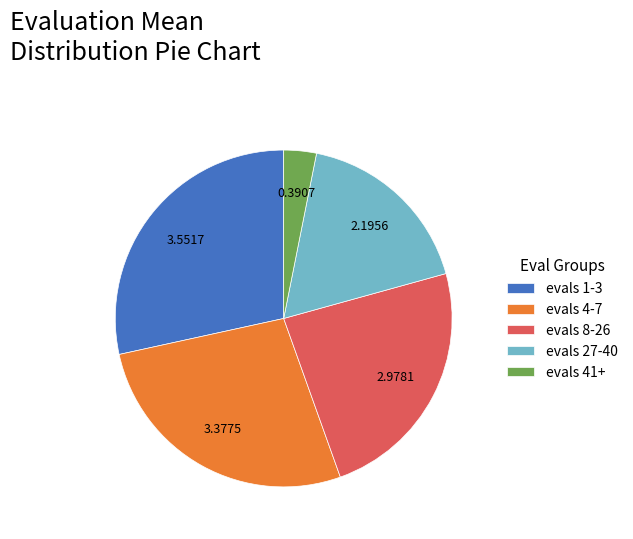

Is there any slice that represents more than half of the pie?

No